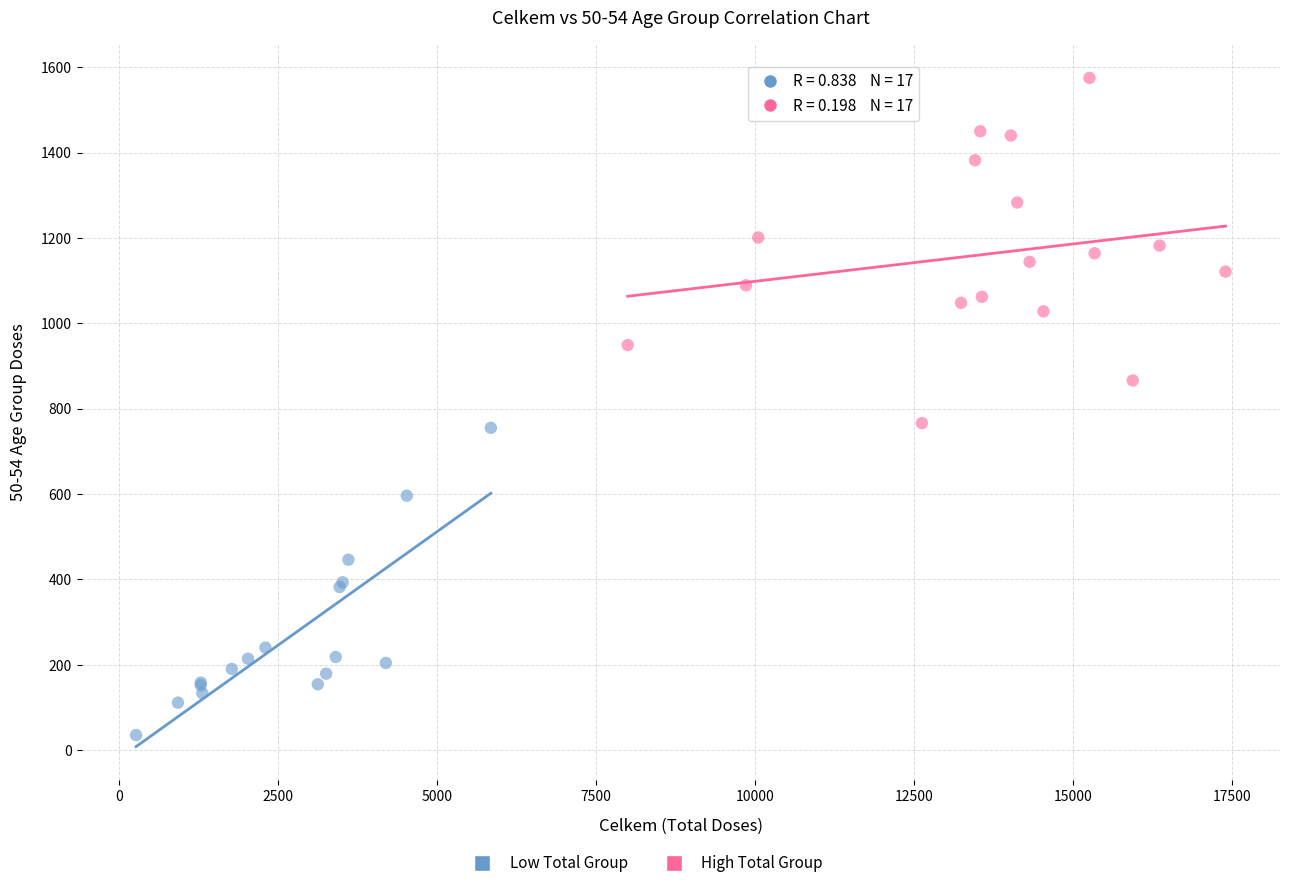

Which series has the largest Y range (max minus min)?

High Total Group